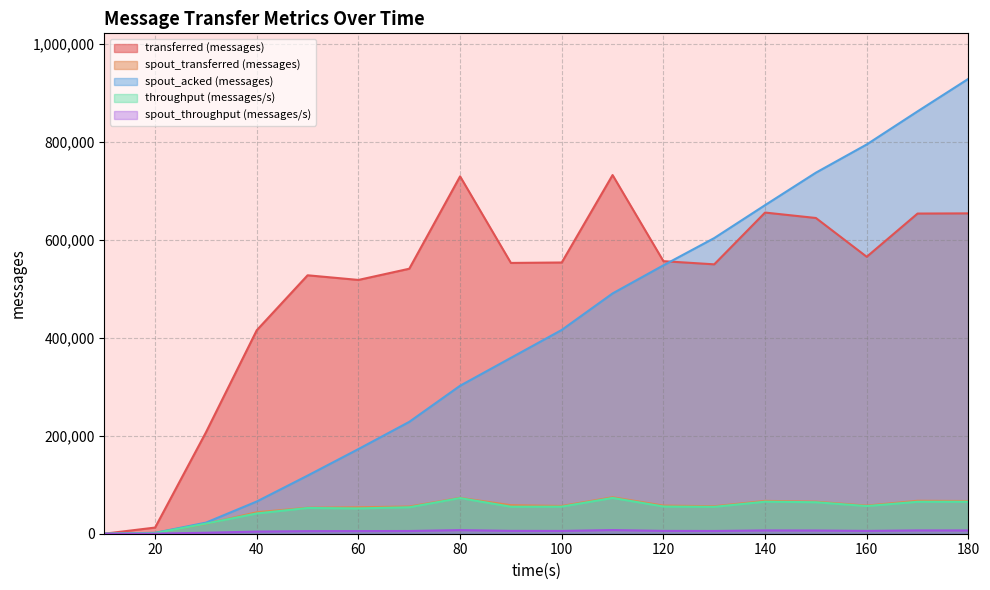

The value of transferred (messages) at 50 is 527620. True or false?

True